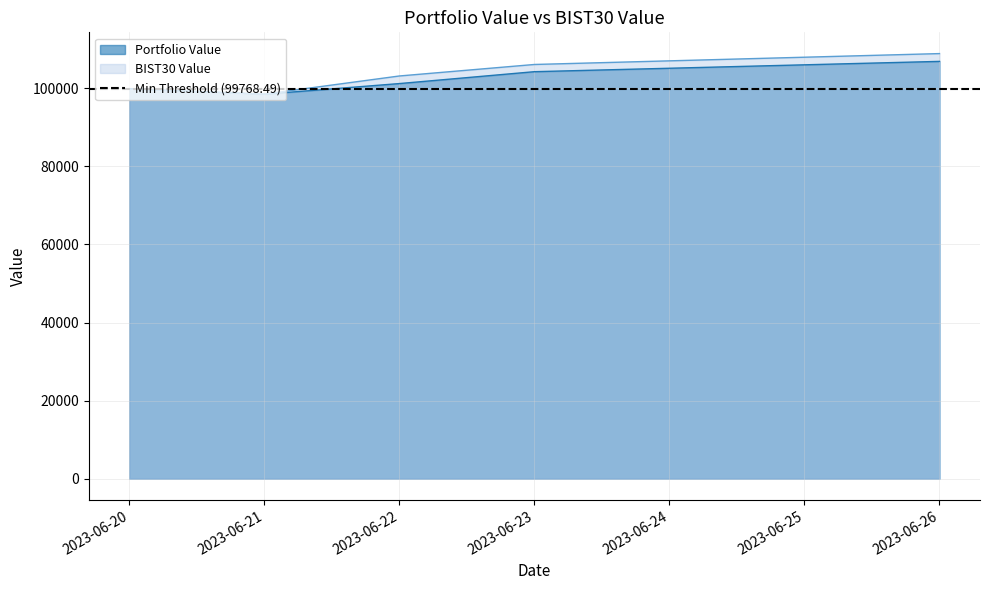

At which category does the chart reach its peak across all series?

2023-06-26